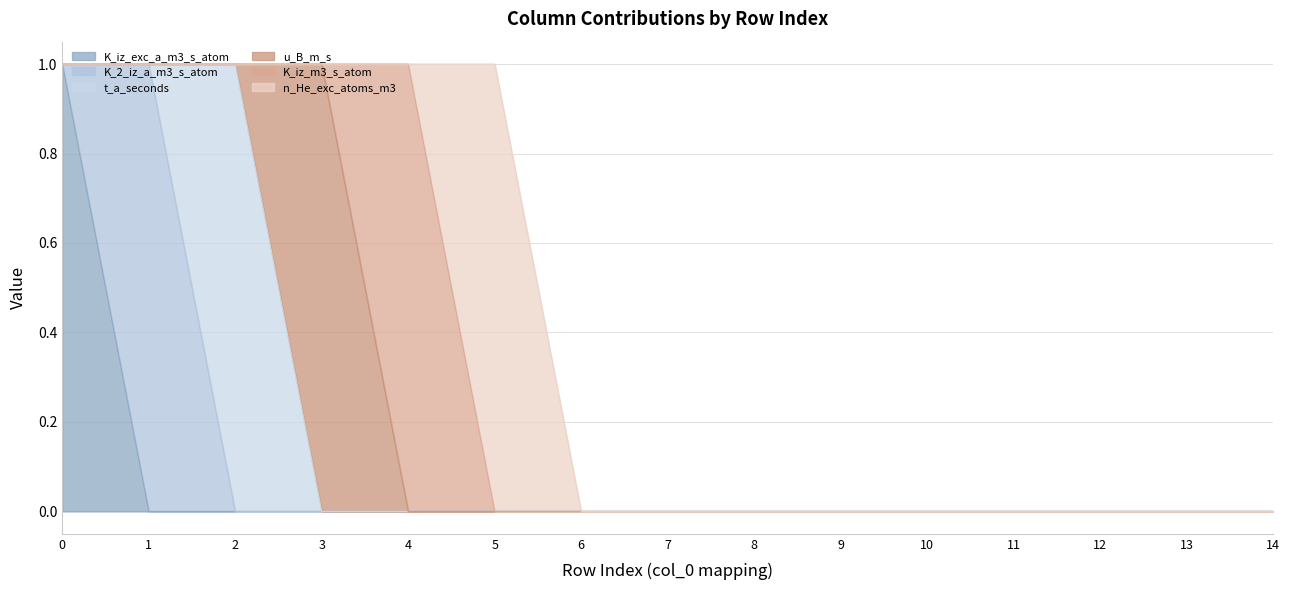

Which series has the largest total across all categories?

K_iz_exc_a_m3_s_atom